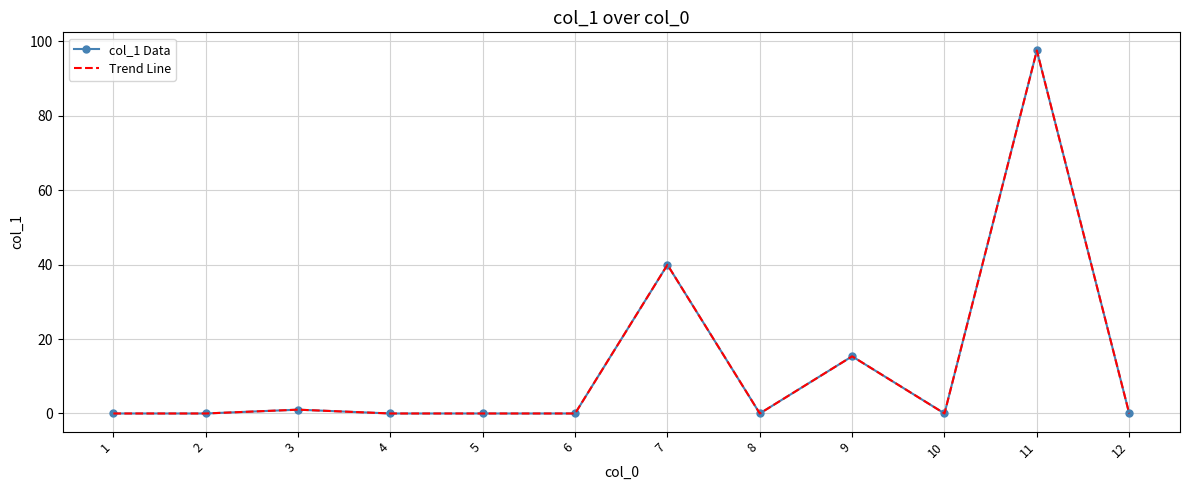

True or false: col_1 Data and Trend Line cross at least once.

False